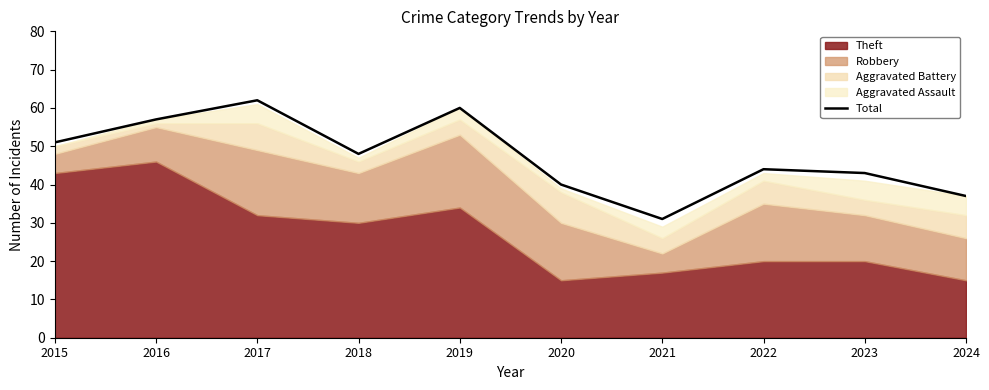

The chart shows a value of 48 at 2018. True or false?

True